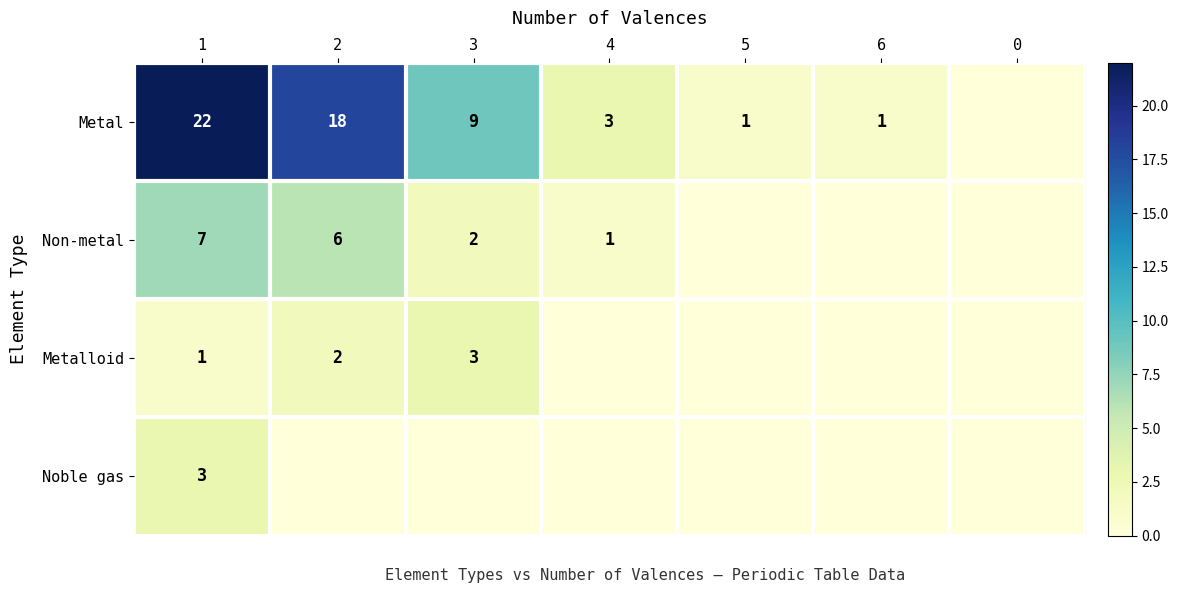

Is it true that Metal equals 0 at 6?

False